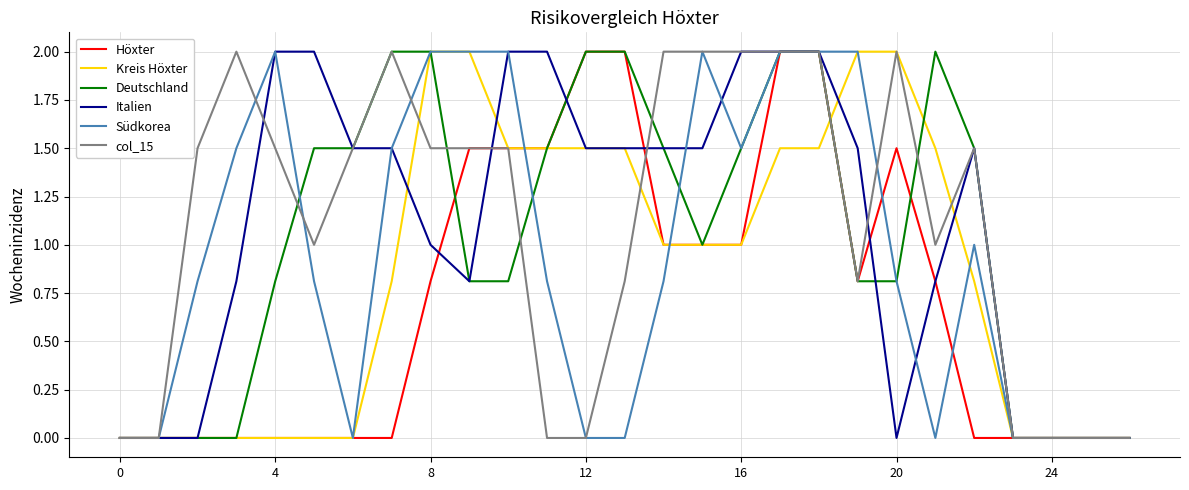

What is the maximum value for col_15?

2.0